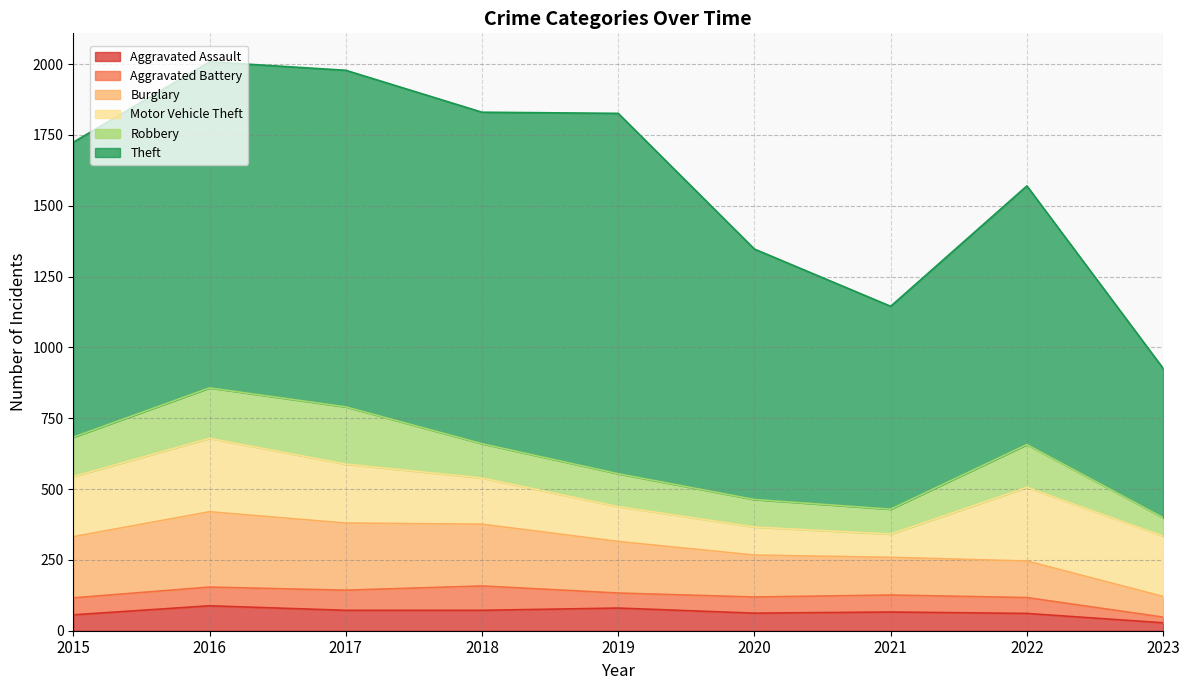

True or false: Aggravated Battery and Theft cross at least once.

False